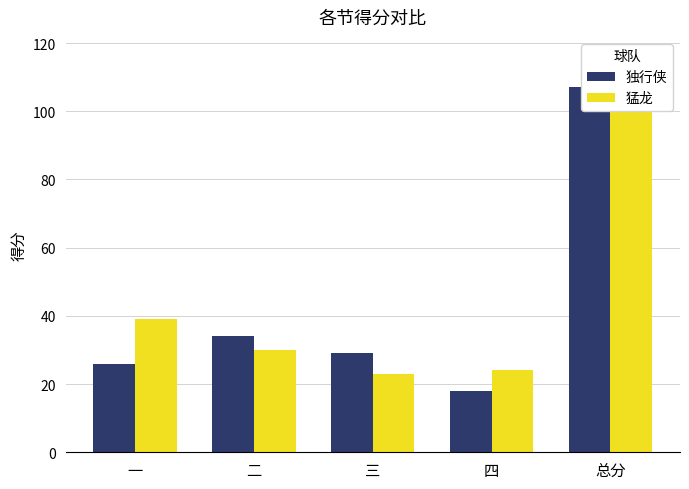

What is the average value of the 独行侠 series?

43